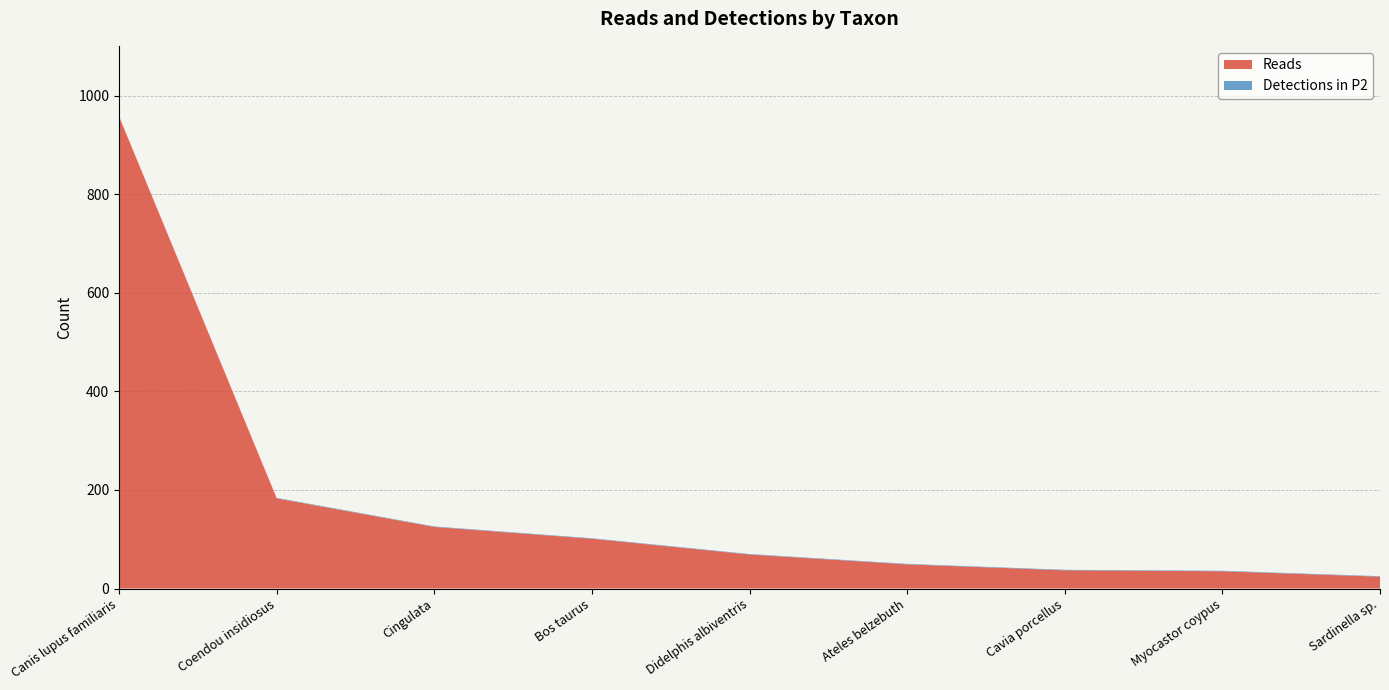

How many data points does each series have?

9